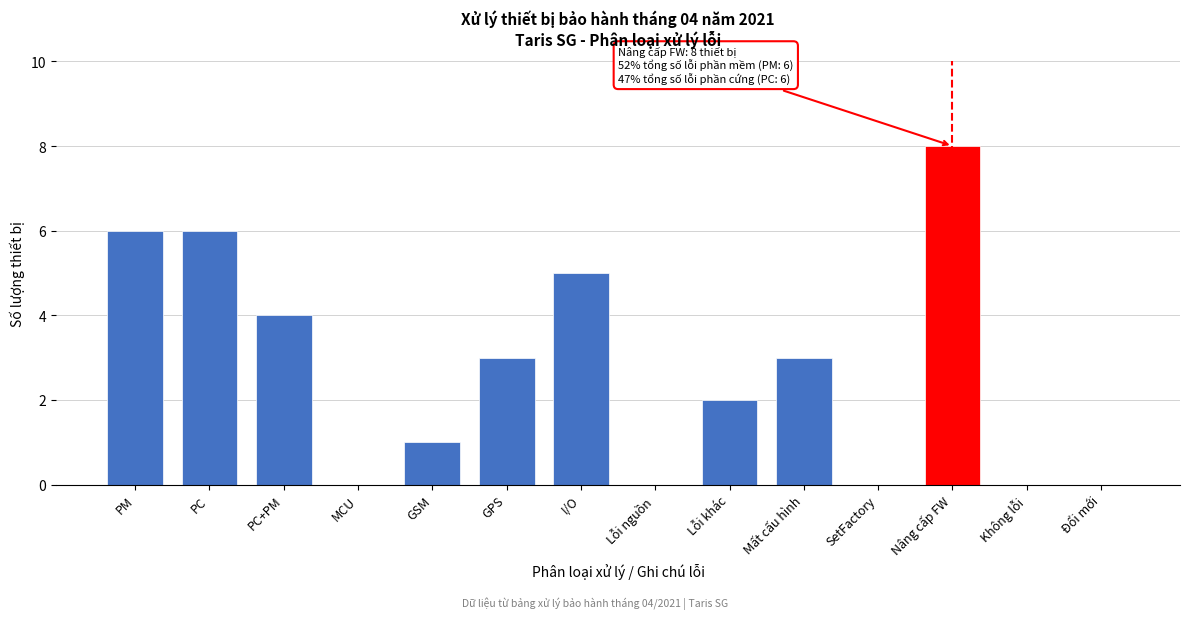

Reading left to right, extract all data points from this chart.

PM=6	PC=6	PC+PM=4	MCU=0	GSM=1	GPS=3	I/O=5	Lỗi nguồn=0	Lỗi khác=2	Mất cấu hình=3	SetFactory=0	Nâng cấp FW=8	Không lỗi=0	Đổi mới=0